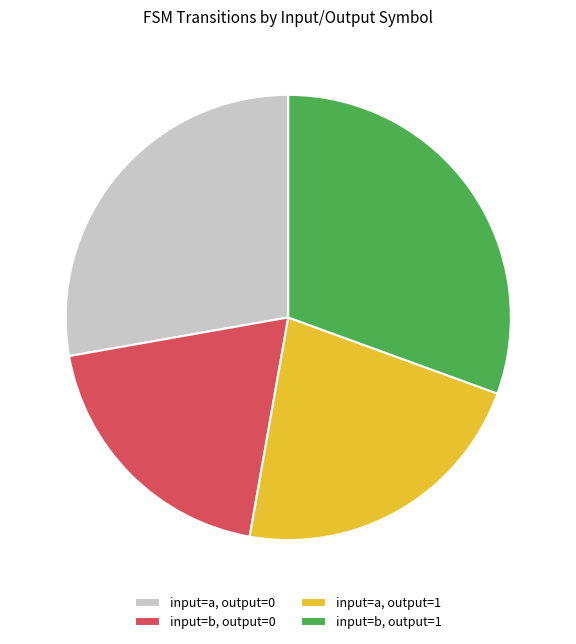

Is there any slice that represents more than half of the pie?

No